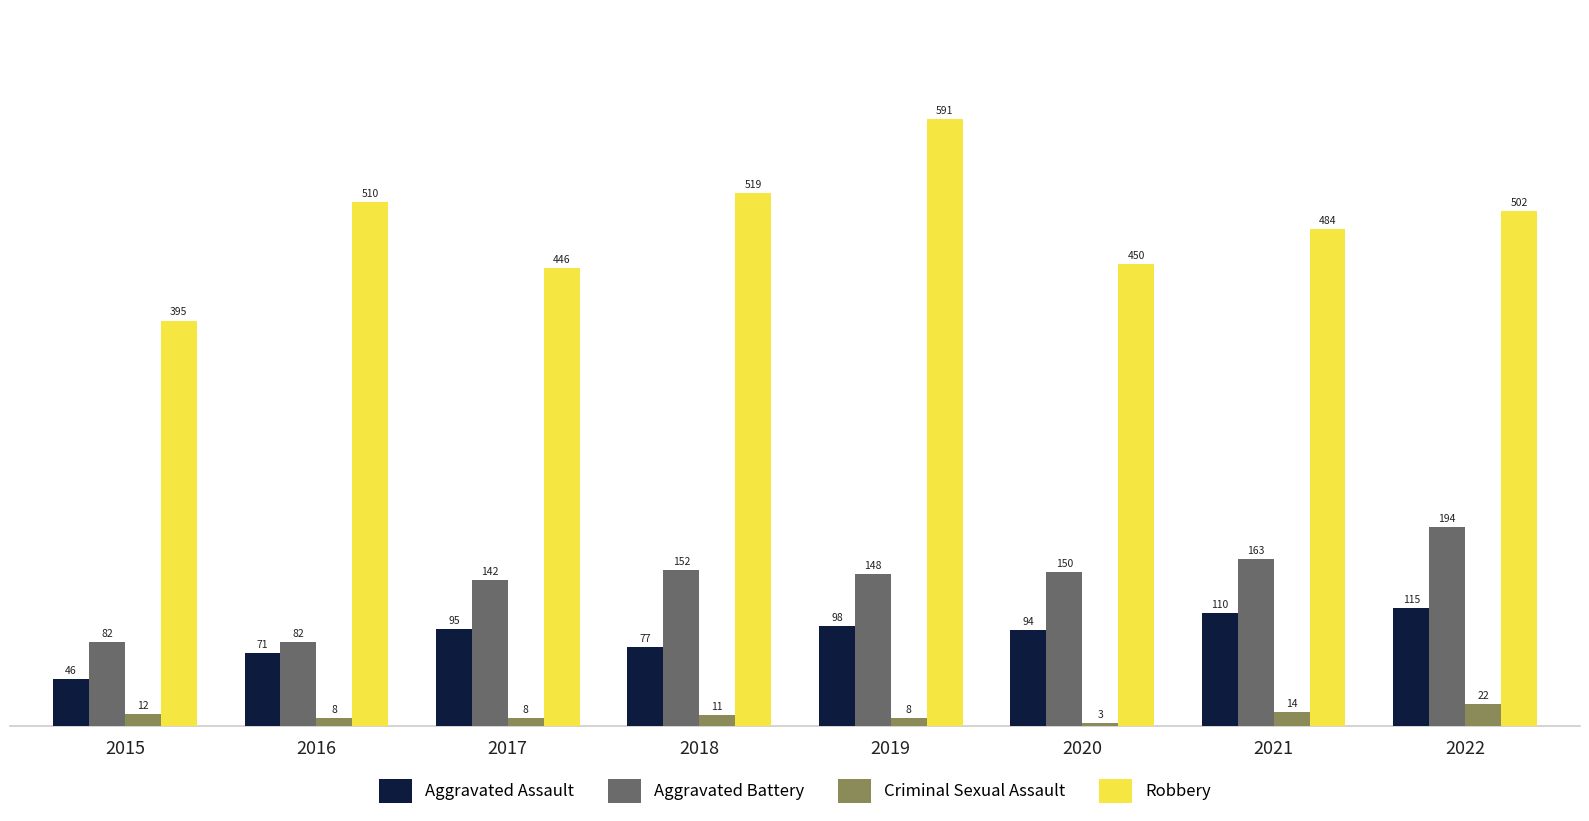

Reading left to right, what are all the values shown in this chart?

Aggravated Assault: 46	71	95	77	98	94	110	115
Aggravated Battery: 82	82	142	152	148	150	163	194
Criminal Sexual Assault: 12	8	8	11	8	3	14	22
Robbery: 395	510	446	519	591	450	484	502